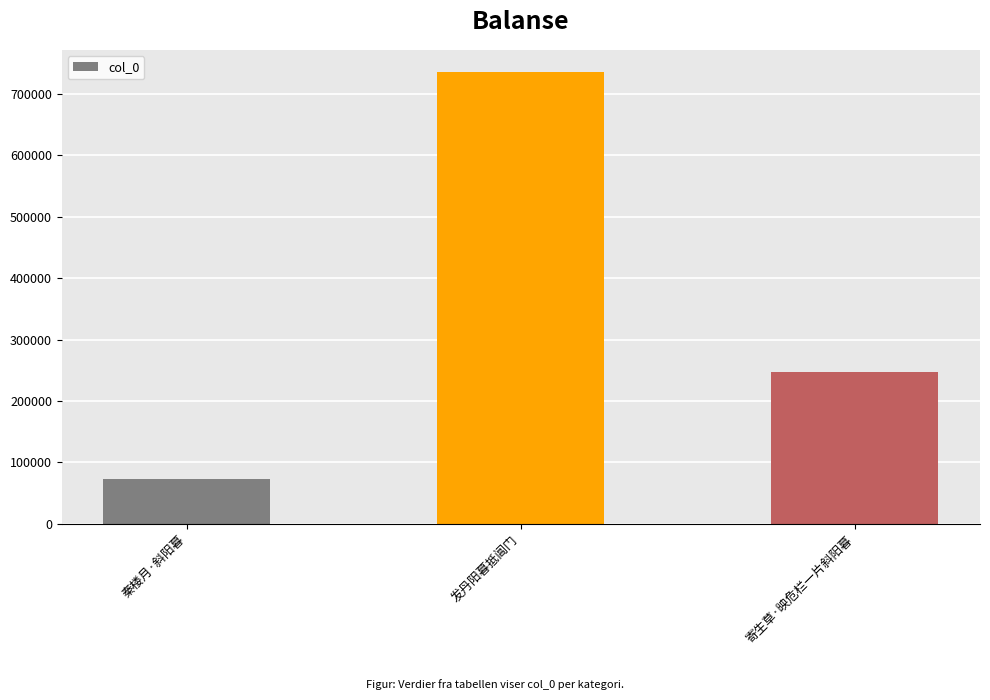

What is the minimum value shown in the chart?

72792